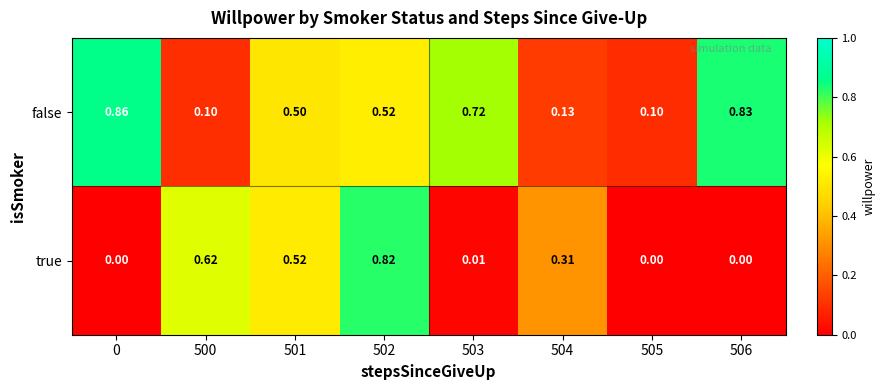

Which series has the largest total across all categories?

false